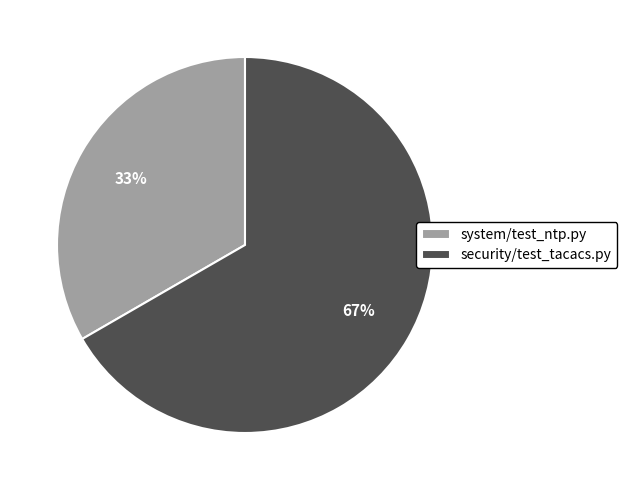

Approximately how many times larger is the value at security/test_tacacs.py compared to system/test_ntp.py?

2.0